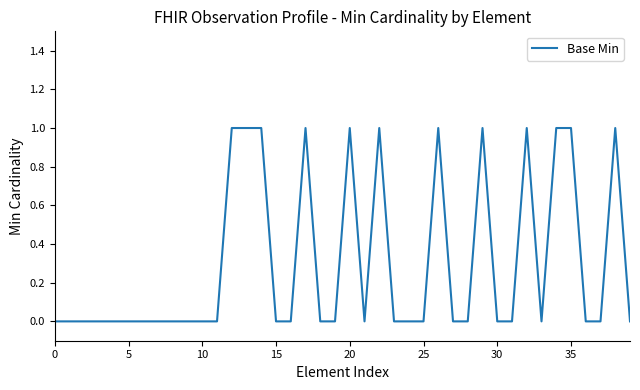

Which category has the highest value across all series?

12